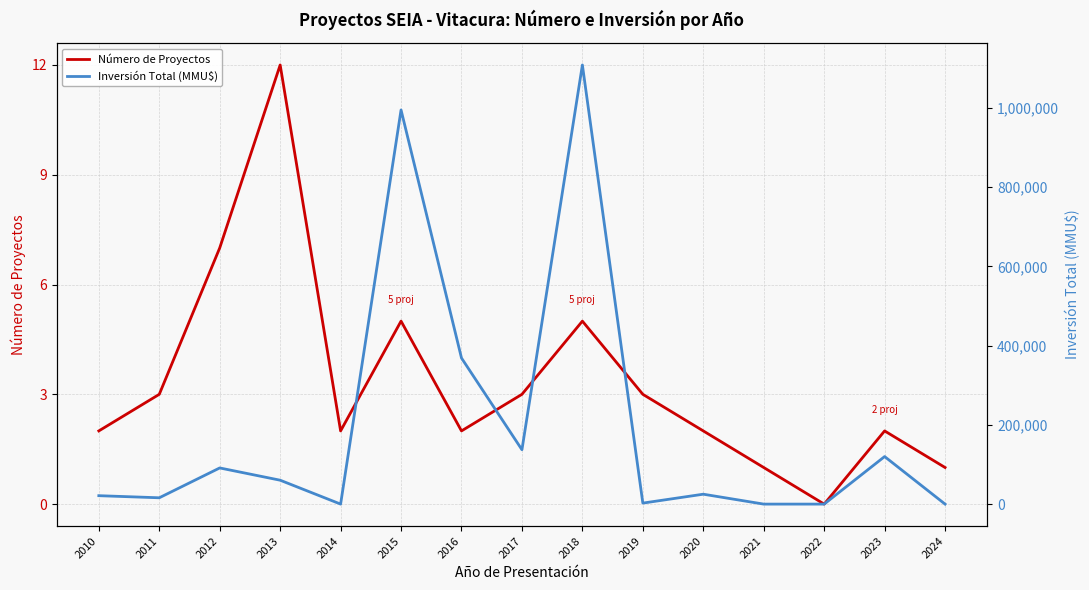

List the series in order of their overall mean, highest first.

Inversión Total (MMU$), Número de Proyectos